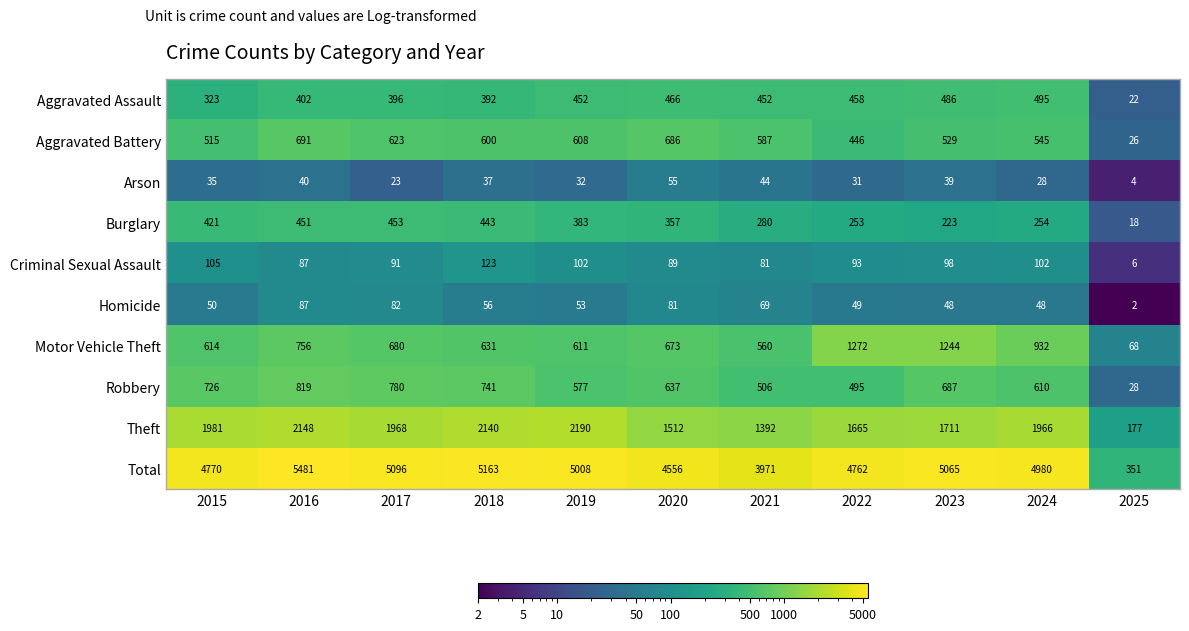

What is the approximate value of Motor Vehicle Theft at 2020?

673